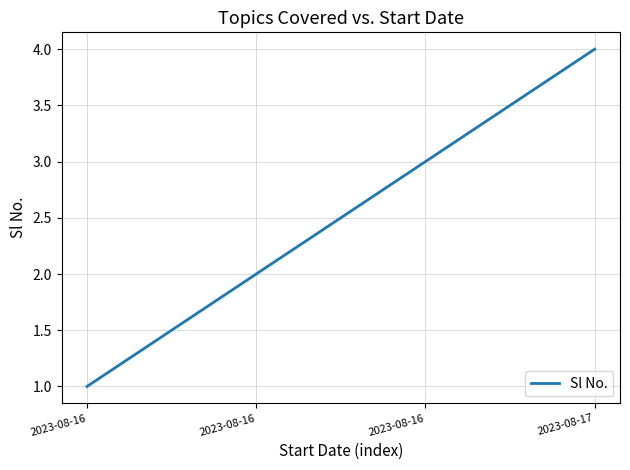

Which label corresponds to the smallest value in the chart?

2023-08-16